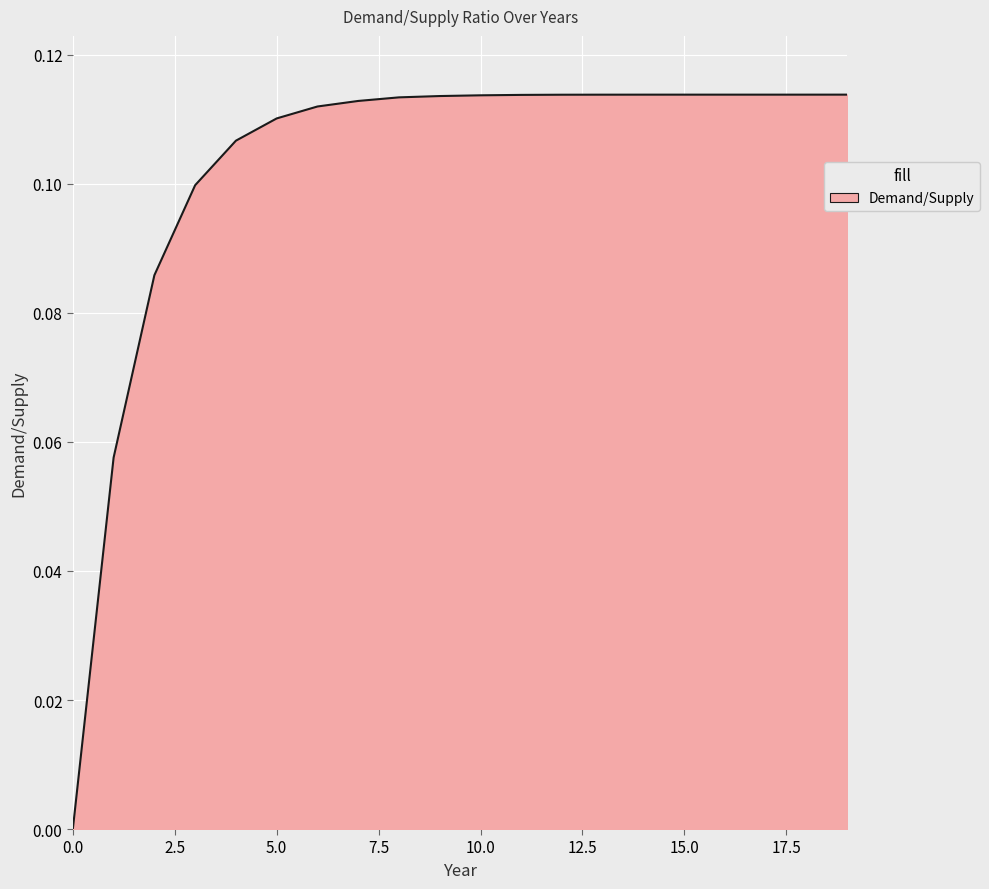

Does the chart have visible grid lines?

Yes